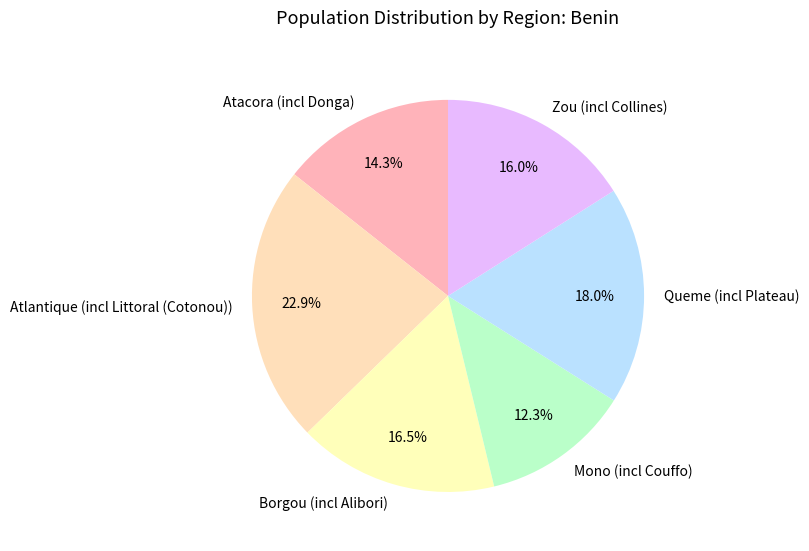

Between Mono (incl Couffo) and Atacora (incl Donga), which is larger?

Atacora (incl Donga)